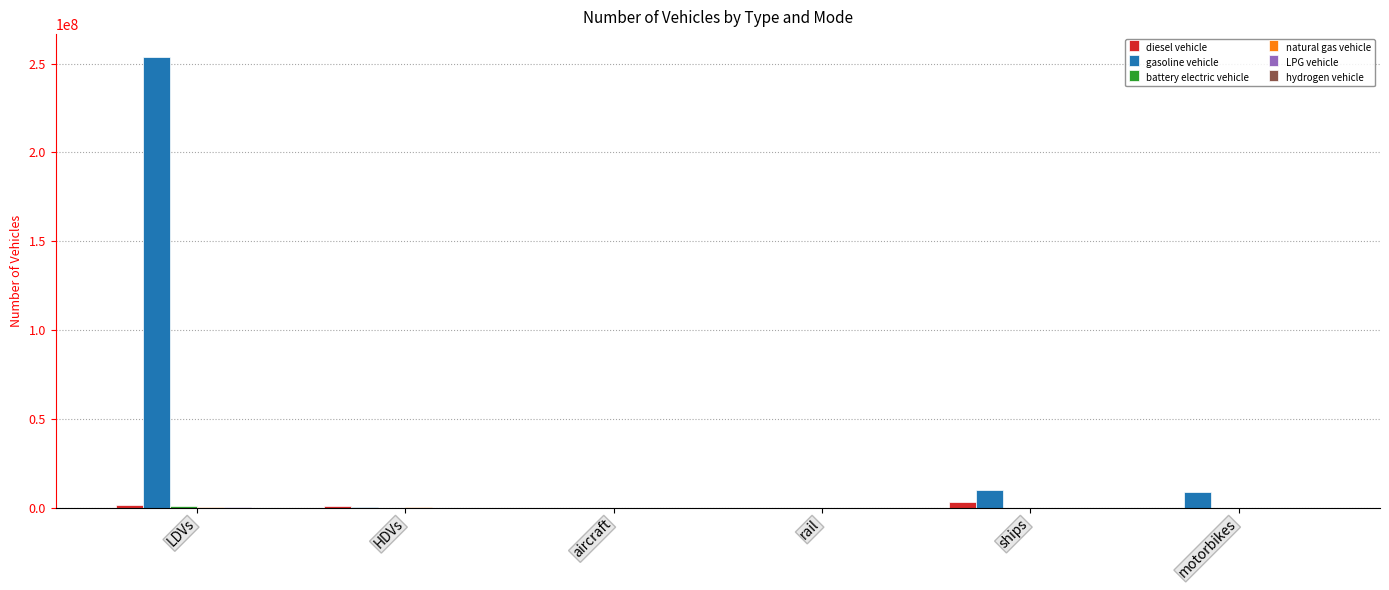

At which label is gasoline vehicle closest to 126971912?

ships